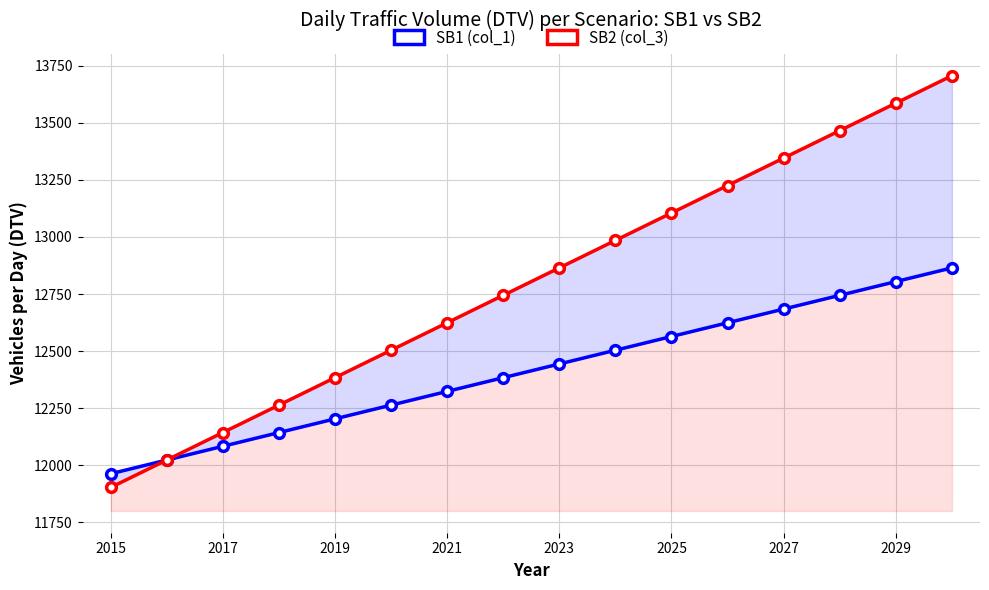

True or false: SB1 (col_1) and SB2 (col_3) cross at least once.

False